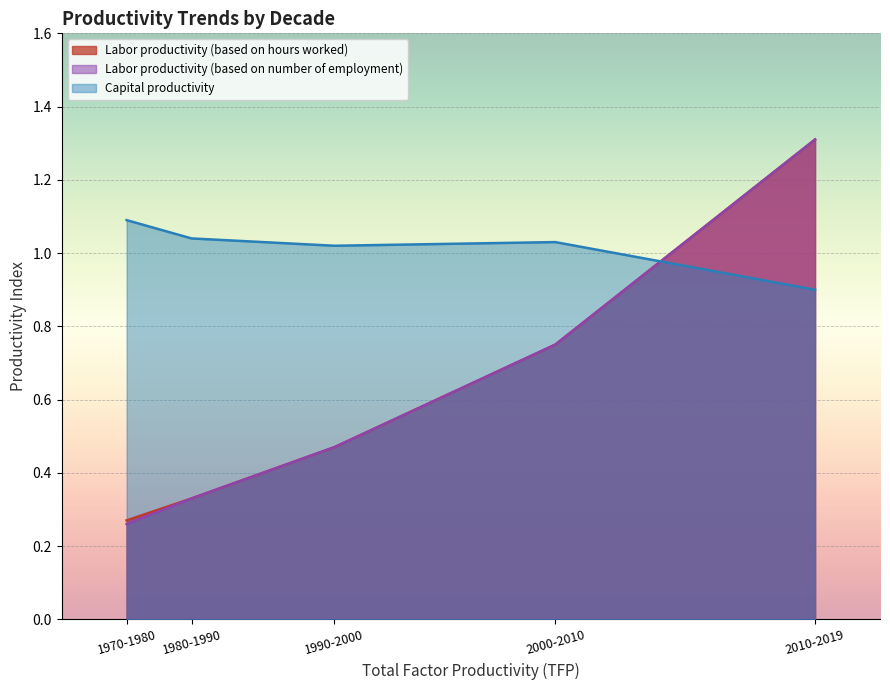

The value of Labor productivity (based on hours worked) at 2010-2019 is 0.7. True or false?

False